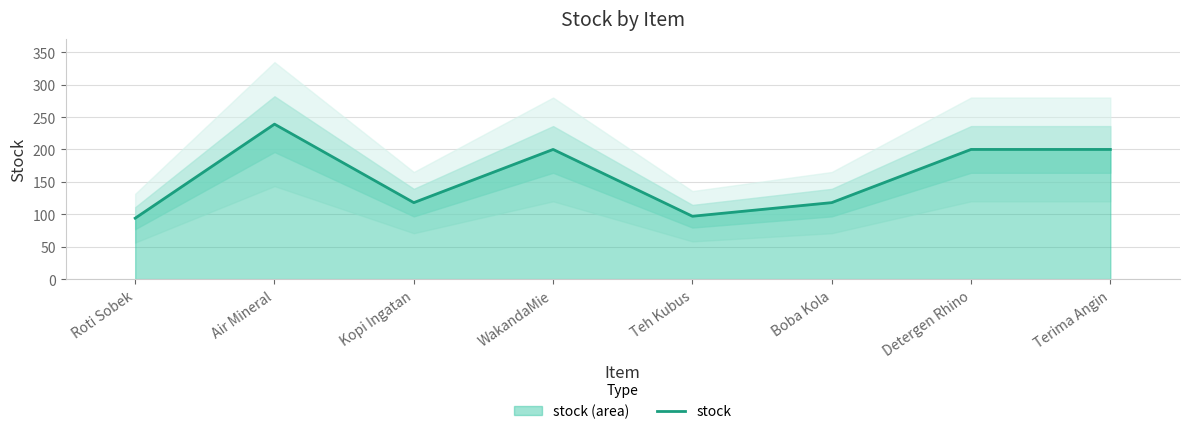

What is the change in value from Kopi Ingatan to Detergen Rhino?

+82